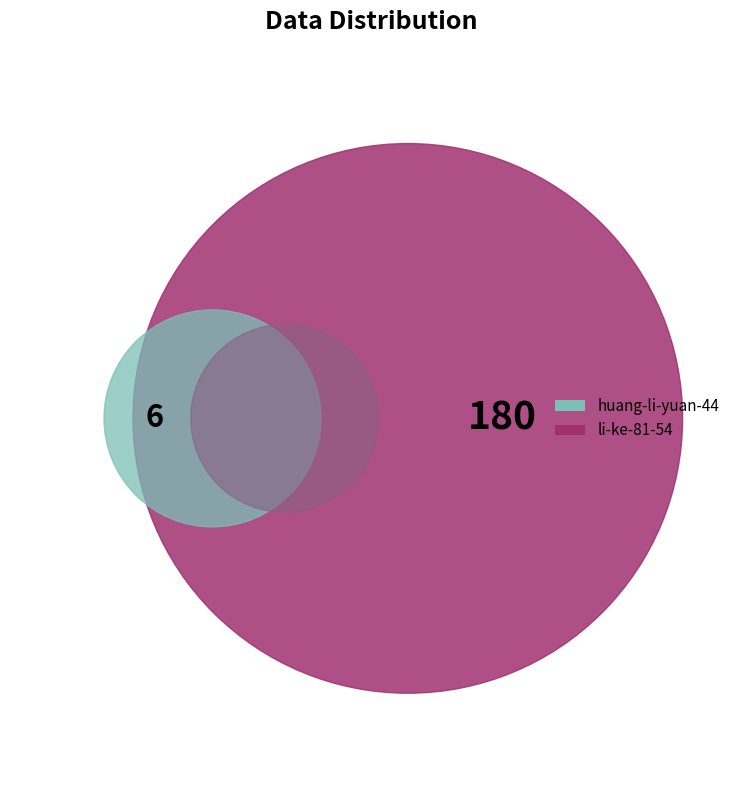

What is the change in value from huang-li-yuan-44 to li-ke-81-54?

+174